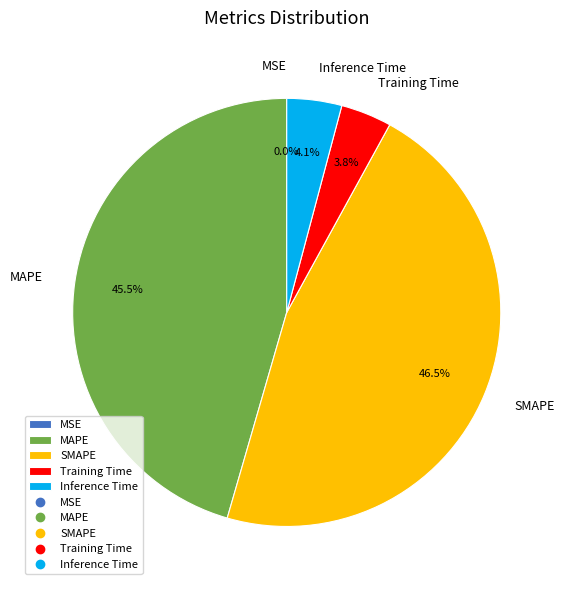

Does any single category account for the majority?

No